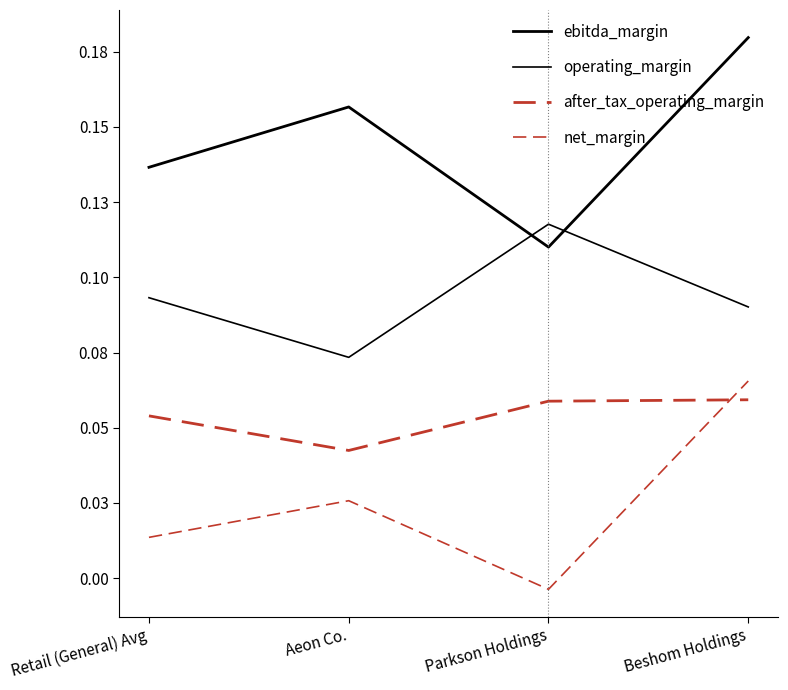

Rank the categories by net_margin value from highest to lowest.

Beshom Holdings, Aeon Co., Retail (General) Avg, Parkson Holdings